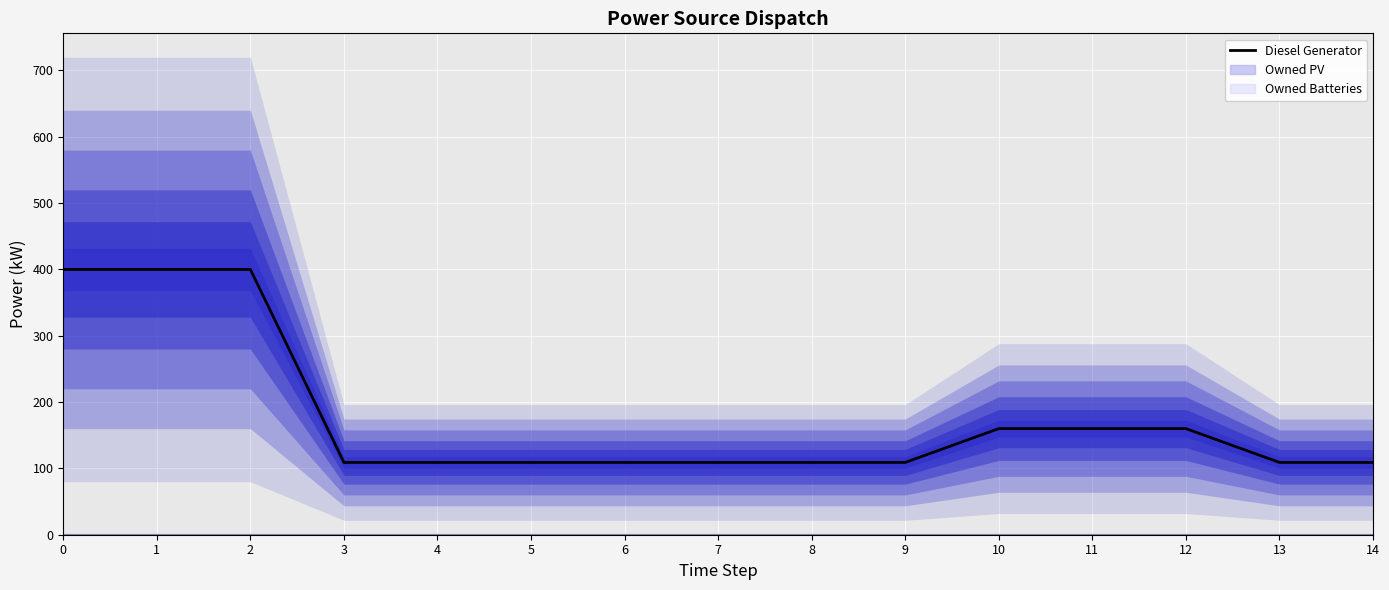

True or false: the data shows 109 at 8.

True